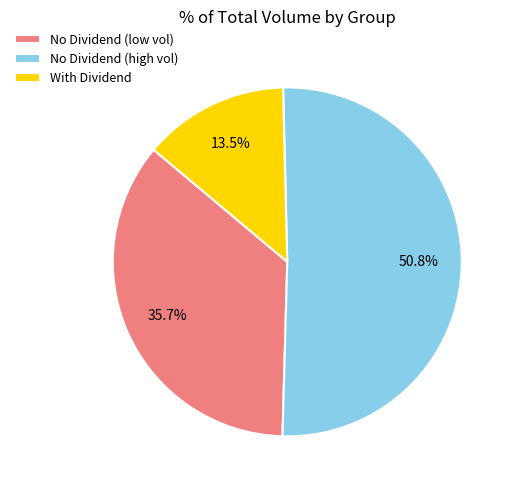

Count the number of slices in the pie.

3